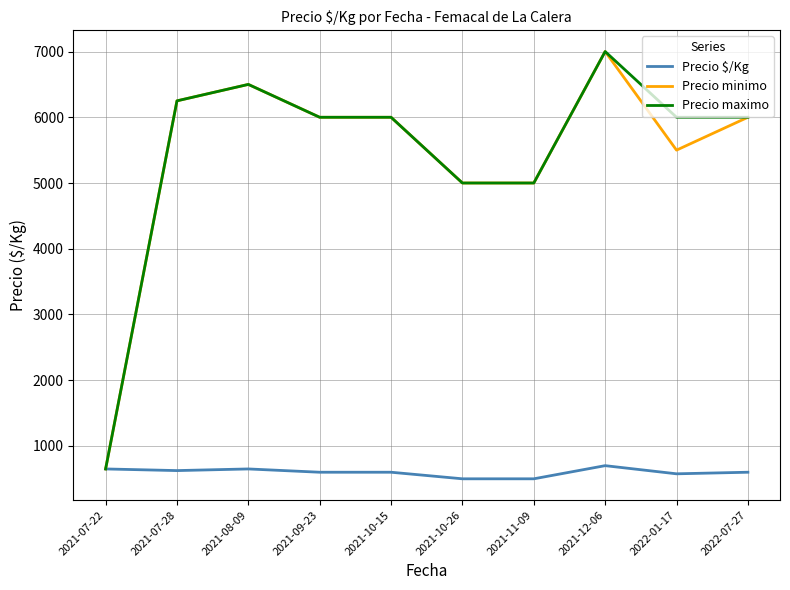

What is the spread (max minus min) of values at 2021-09-23?

5400